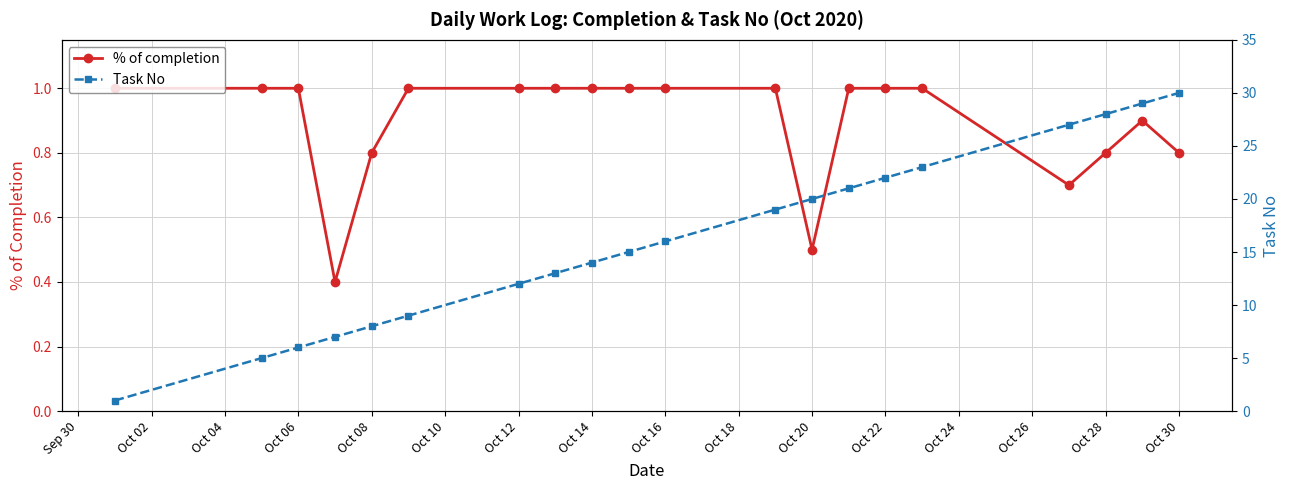

Reading right to left, extract all data points from this chart.

% of completion: 0.8	0.9	0.8	0.7	1.0	1.0	1.0	0.5	1.0	1.0	1.0	1.0	1.0	1.0	1.0	0.8	0.4	1.0	1.0	1.0
Task No: 30.0	29.0	28.0	27.0	23.0	22.0	21.0	20.0	19.0	16.0	15.0	14.0	13.0	12.0	9.0	8.0	7.0	6.0	5.0	1.0